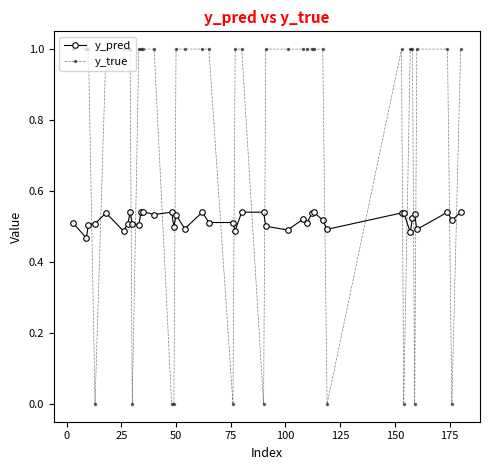

What is the maximum value shown in the chart?

1.0